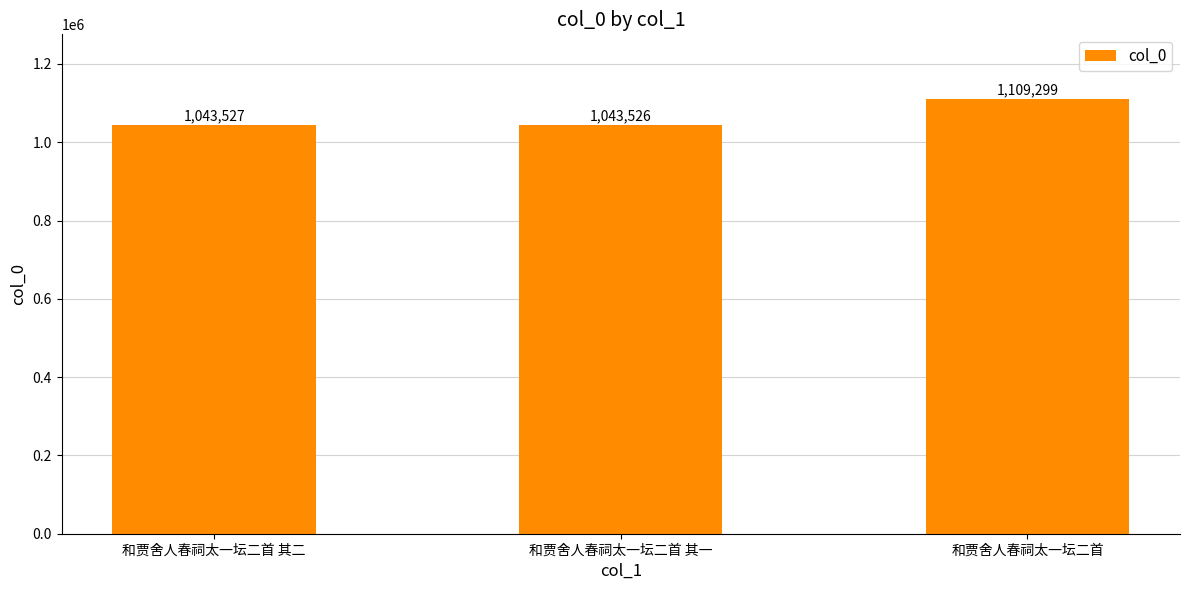

What is the average value?

1065451